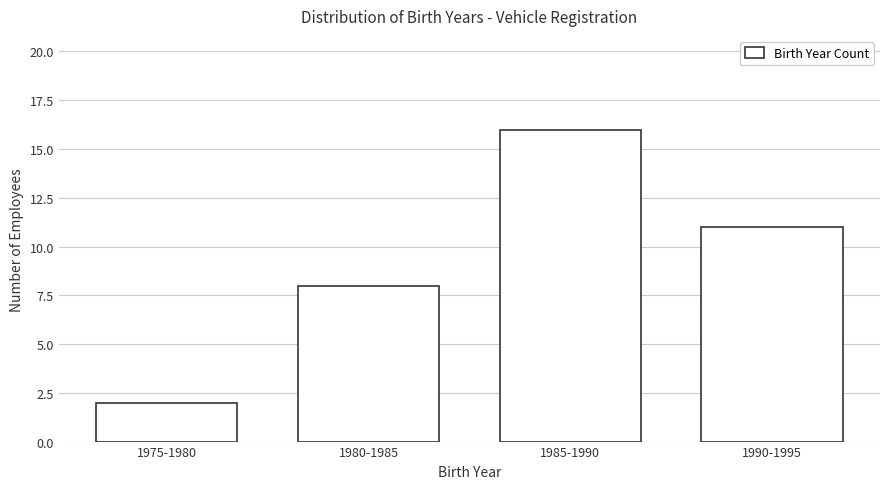

Reading left to right, extract all data points from this chart.

1975-1980=2	1980-1985=8	1985-1990=16	1990-1995=11